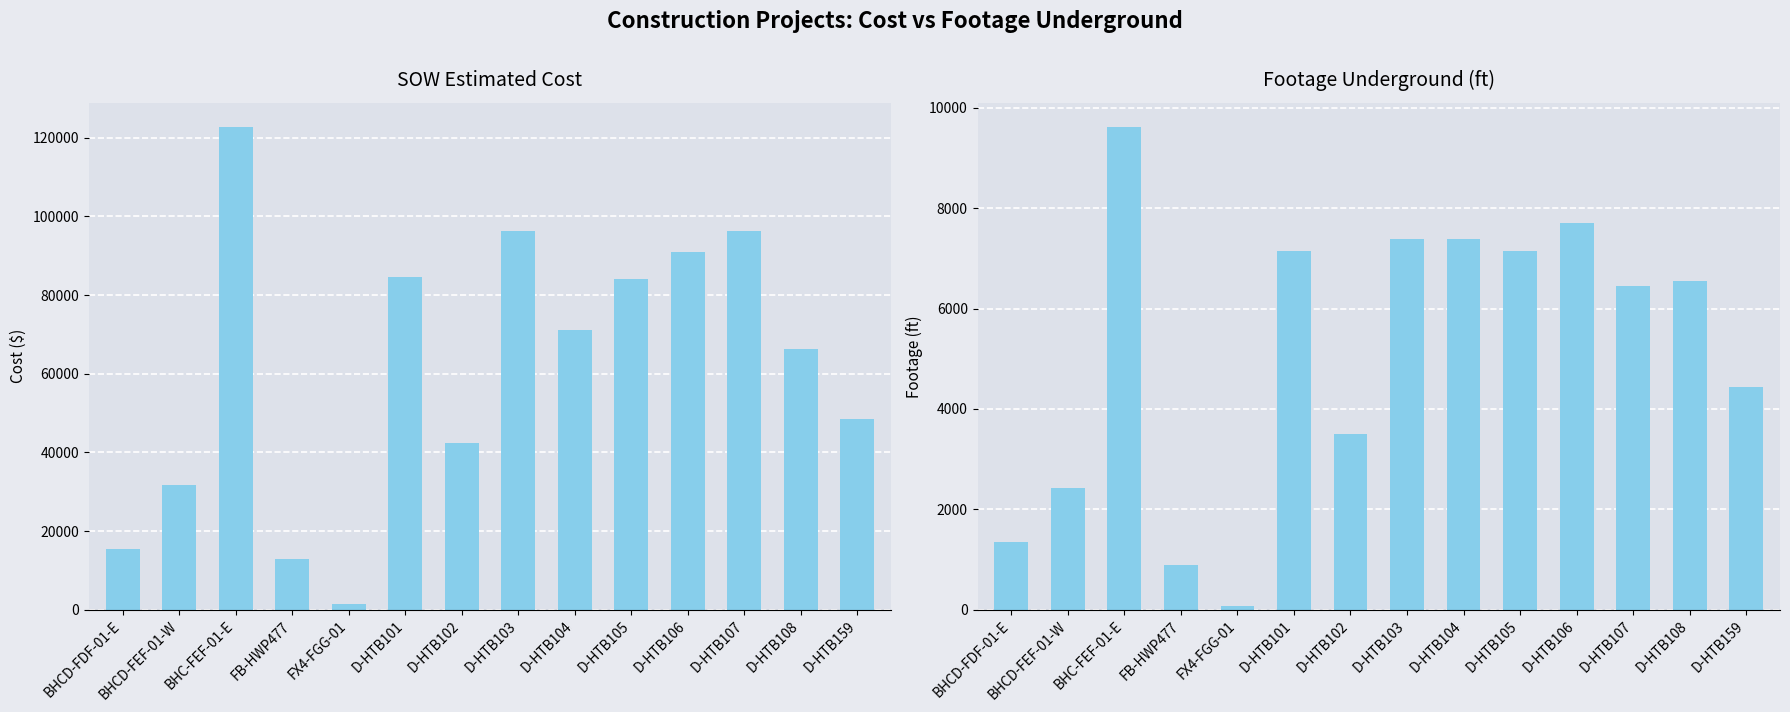

Which category has the highest value across all series?

BHC-FEF-01-E